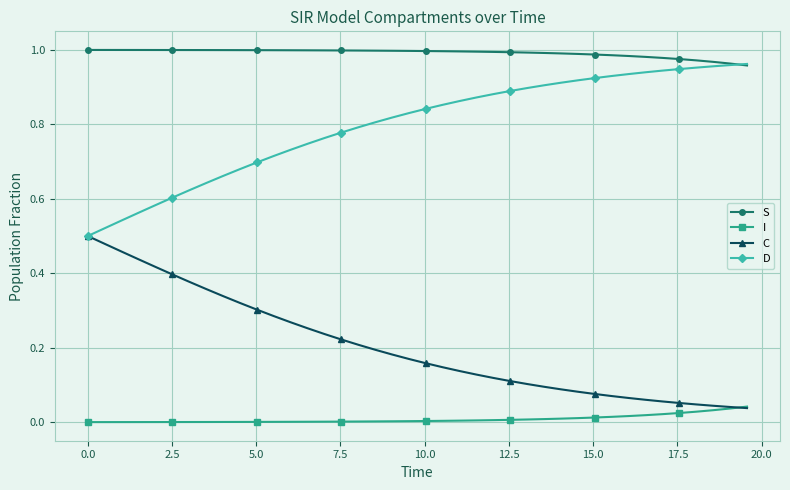

At how many categories does at least one series exceed 0?

40